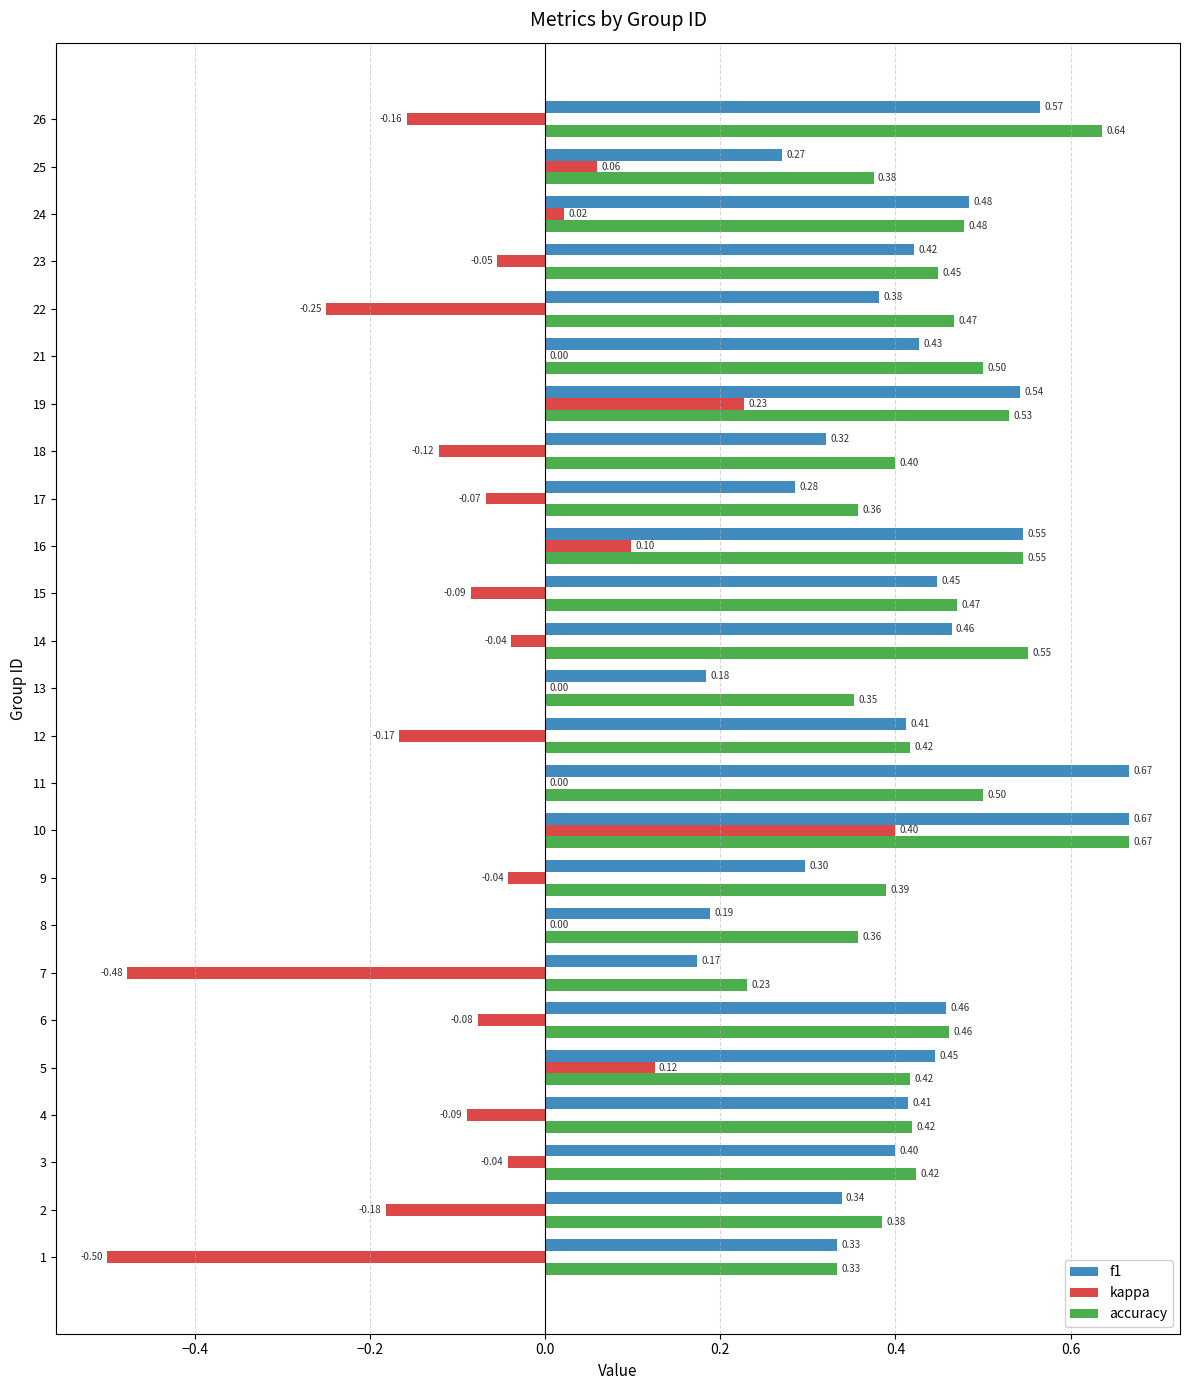

Between 1 and 2, which series saw the biggest shift?

kappa